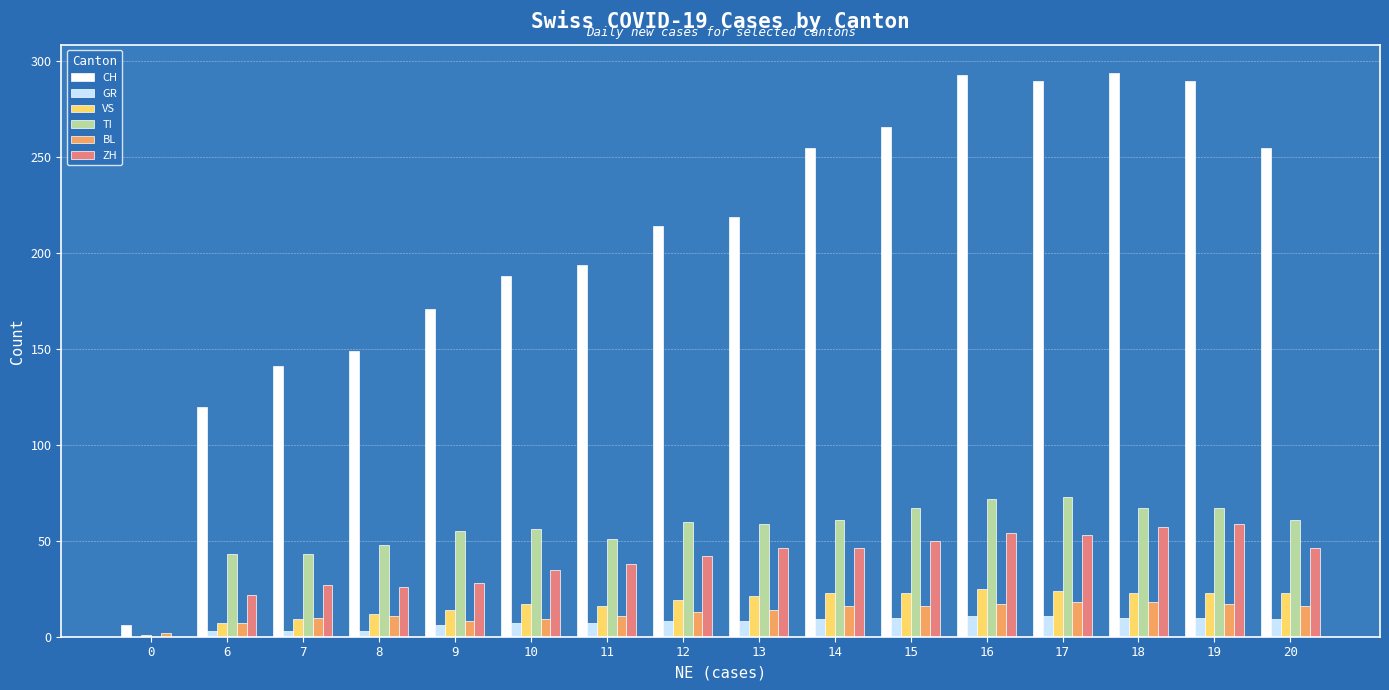

Is it true that TI equals 20 at 7?

False